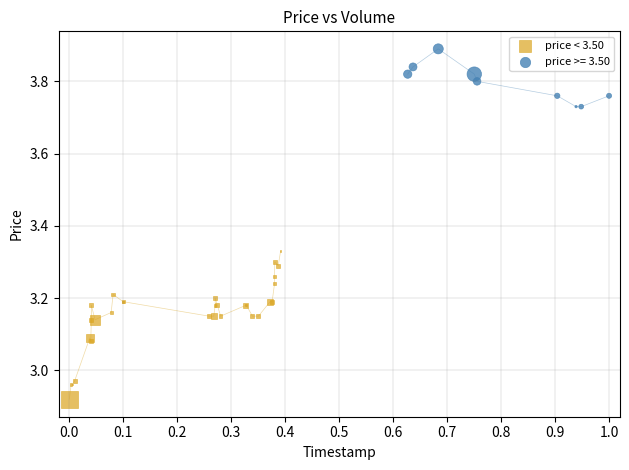

Which series has the largest Y range (max minus min)?

price < 3.50